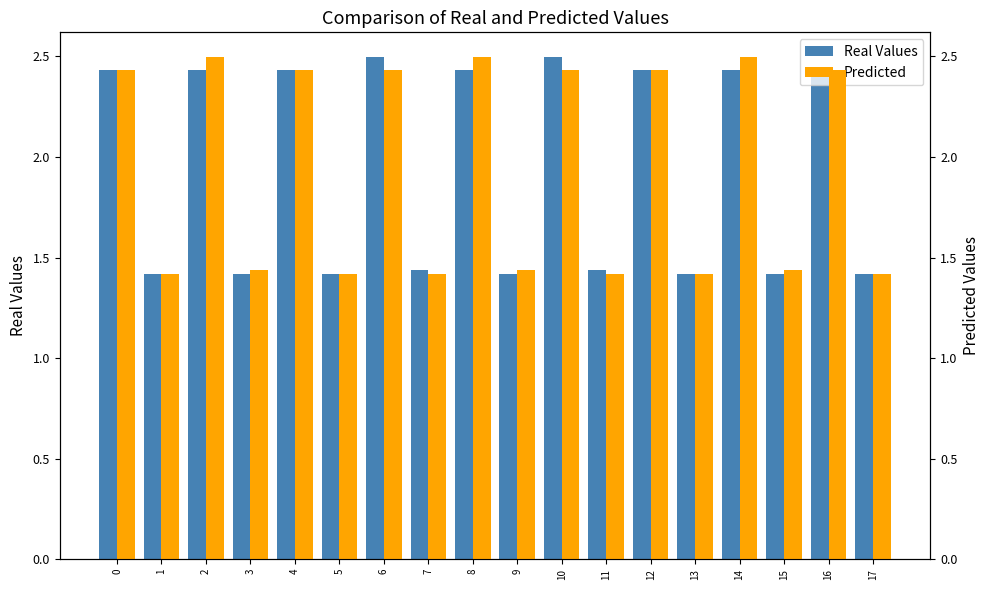

What is the difference between the second highest and minimum values in the Real Values series?

1.1